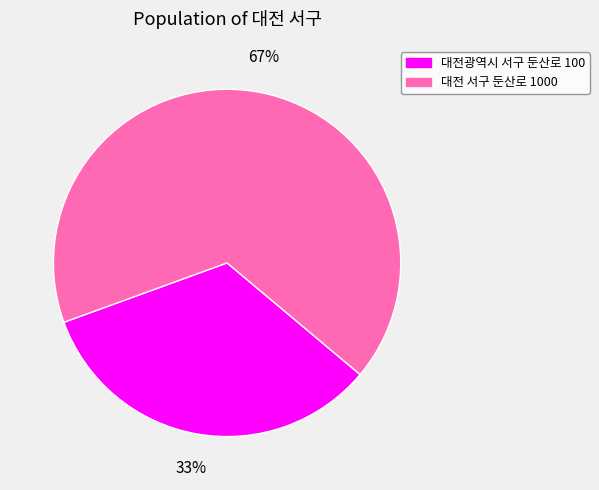

Rank the categories by value from lowest to highest.

대전광역시 서구 둔산로 100, 대전 서구 둔산로 1000